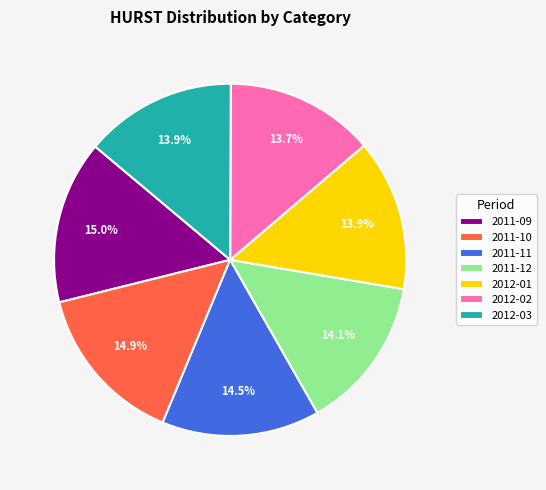

Combined, what portion of the pie is 2012-02 and 2012-01?

27.6%